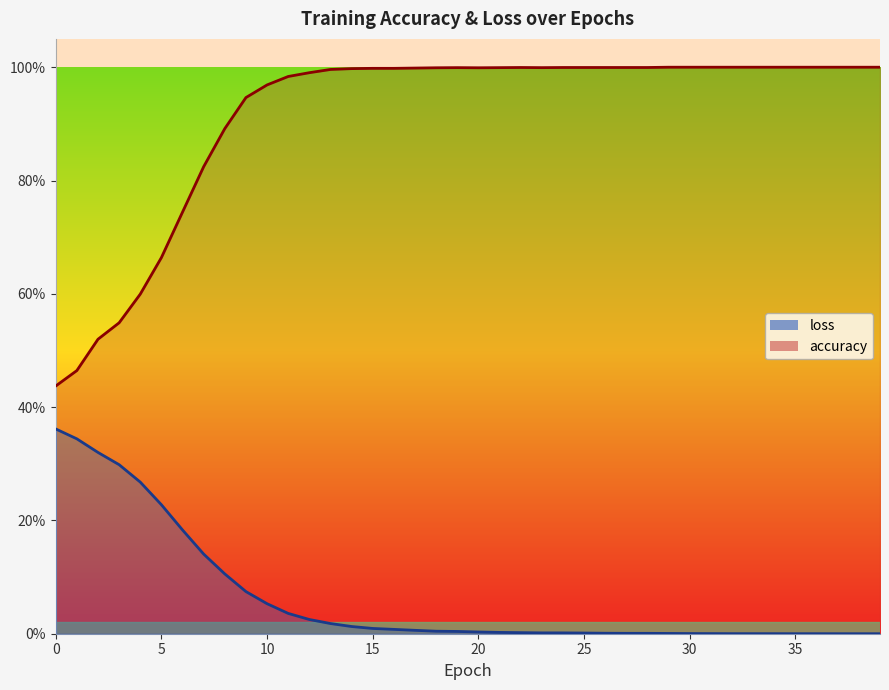

Between 32 and 38, which series saw the biggest shift?

loss